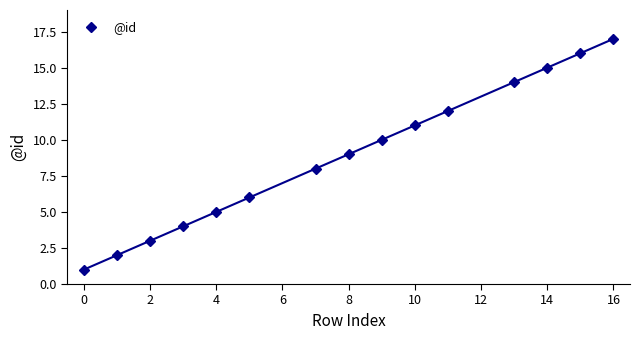

True or false: @id has more than 1 points higher than both neighbors.

False